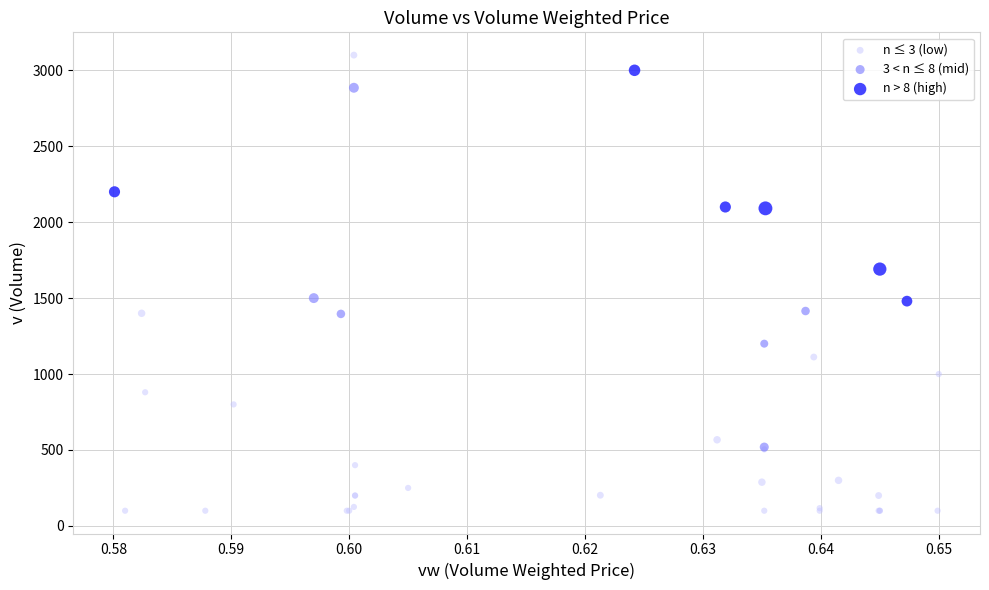

Which series has the largest Y range (max minus min)?

n ≤ 3 (low)